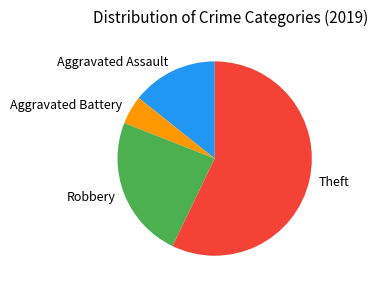

Approximately how many times larger is the value at Robbery compared to Aggravated Battery?

5.0